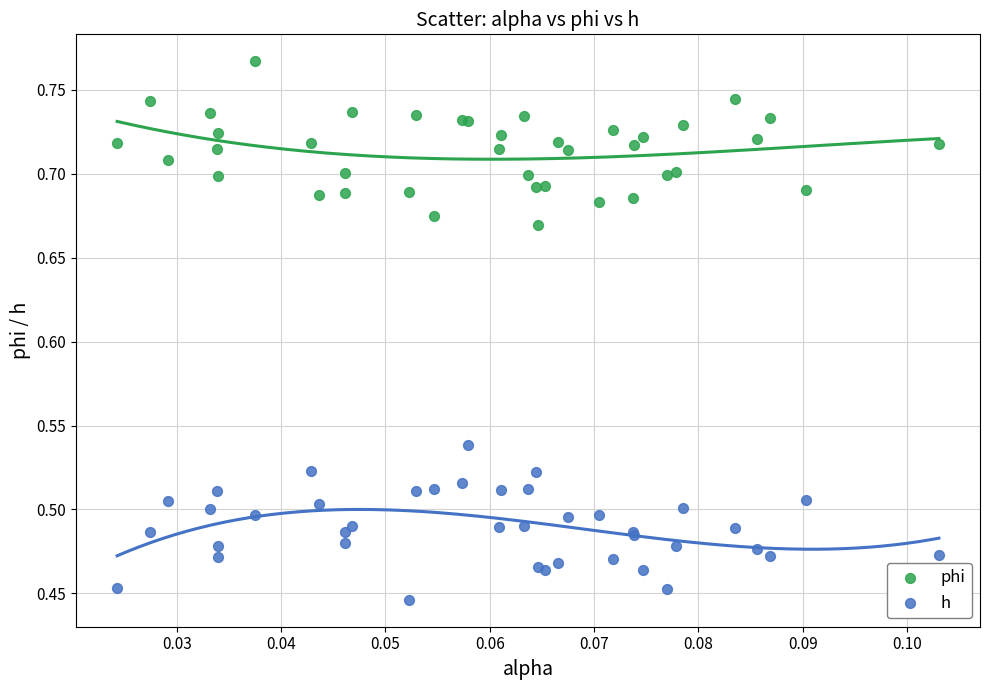

Which series contains the lowest Y value?

h